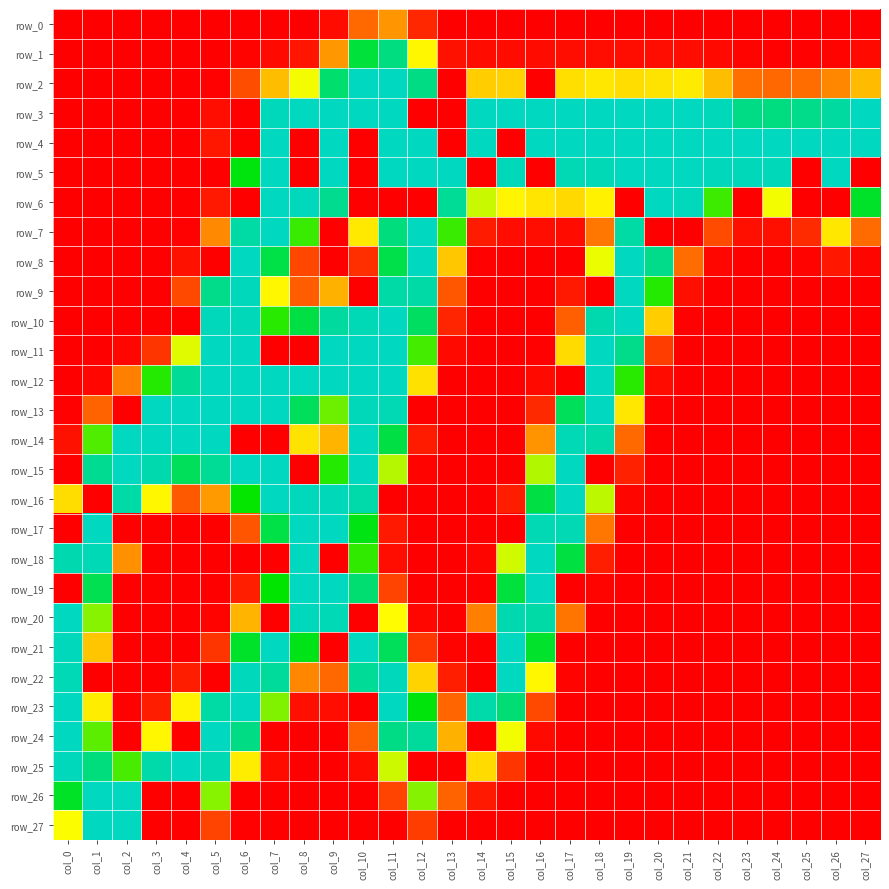

At how many categories does at least one series exceed 226?

28